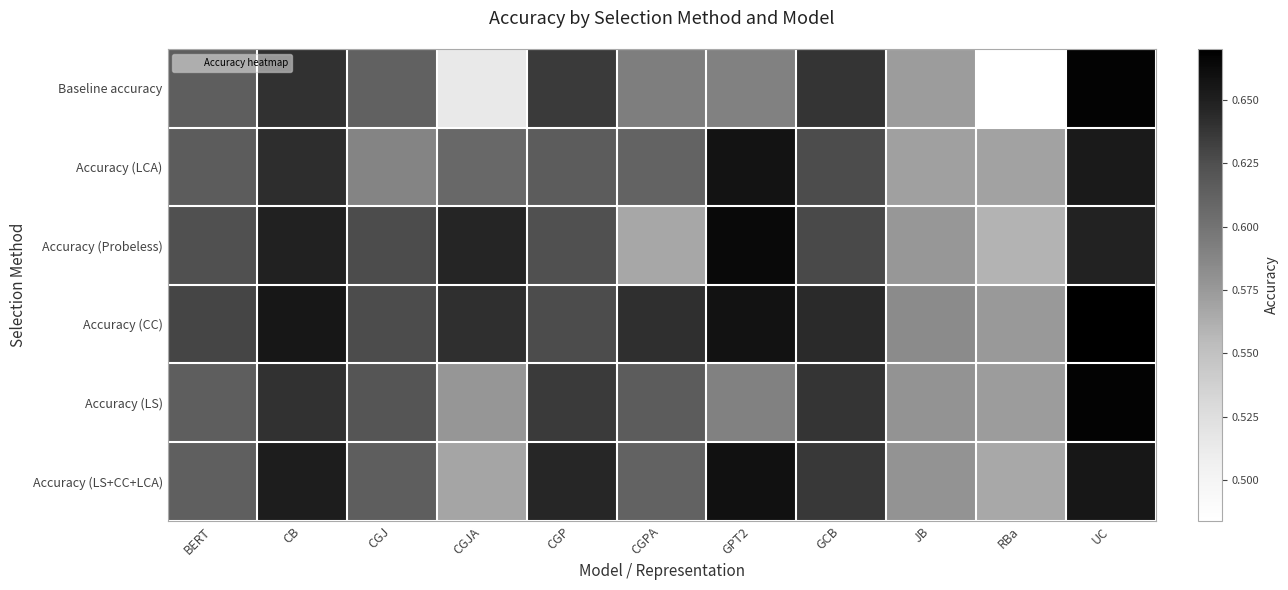

Between CB and GCB, which is larger?

CB